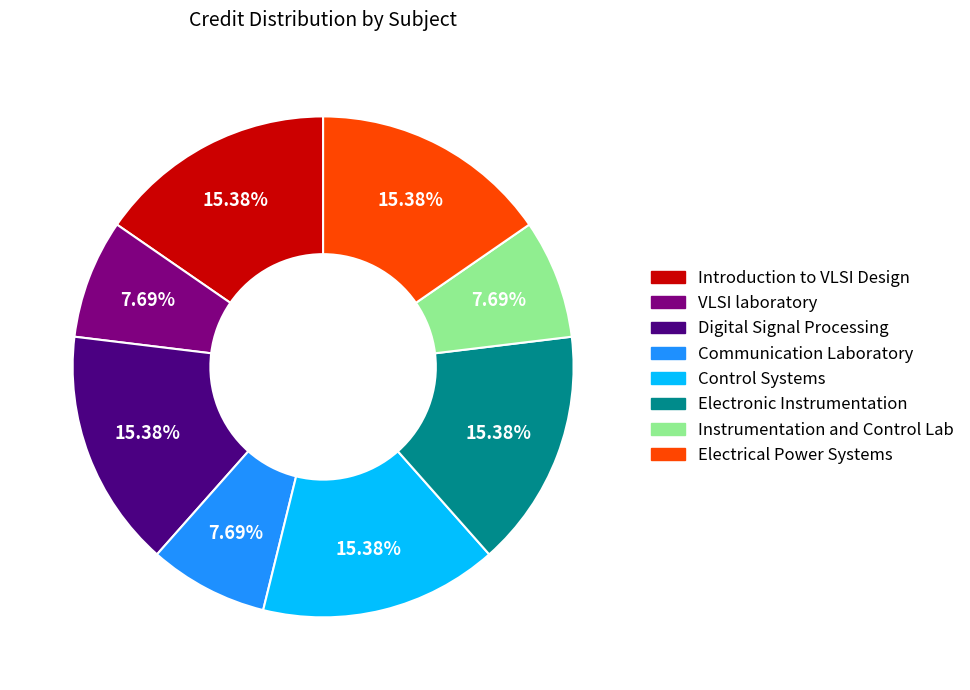

Approximately how many times larger is the value at Instrumentation and Control Lab compared to Communication Laboratory?

1.0